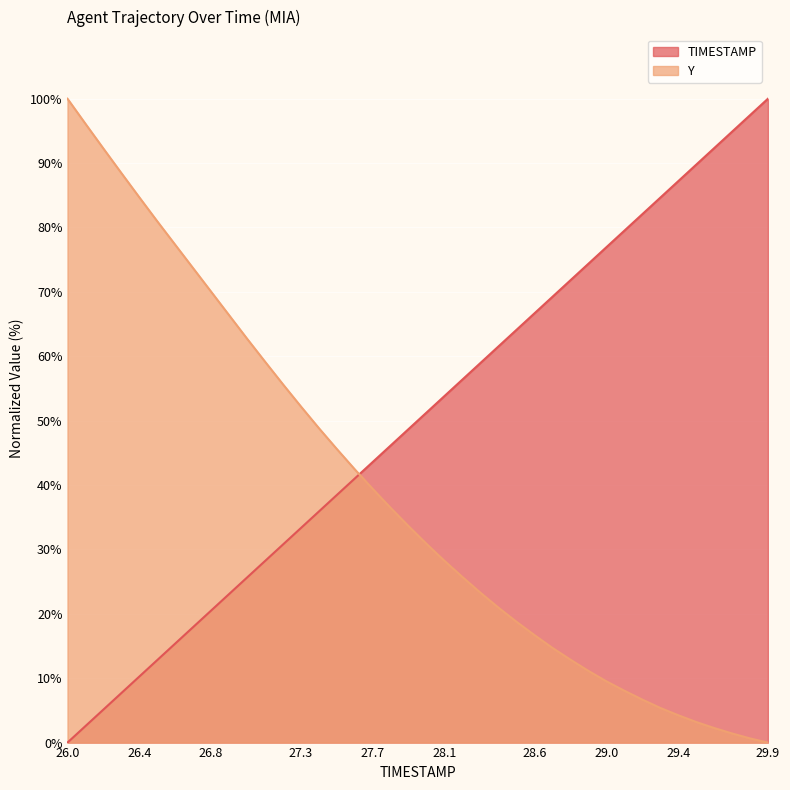

What is the average value of the Y series?

38.8